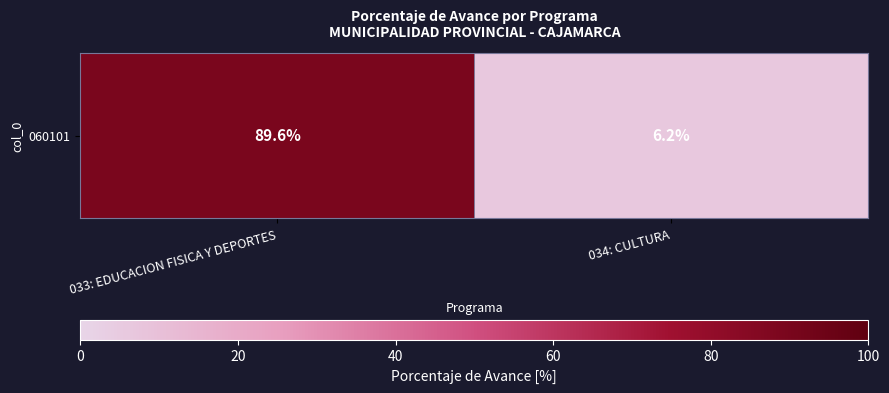

What is the difference between the values at 033: EDUCACION FISICA Y DEPORTES and 034: CULTURA?

83.4